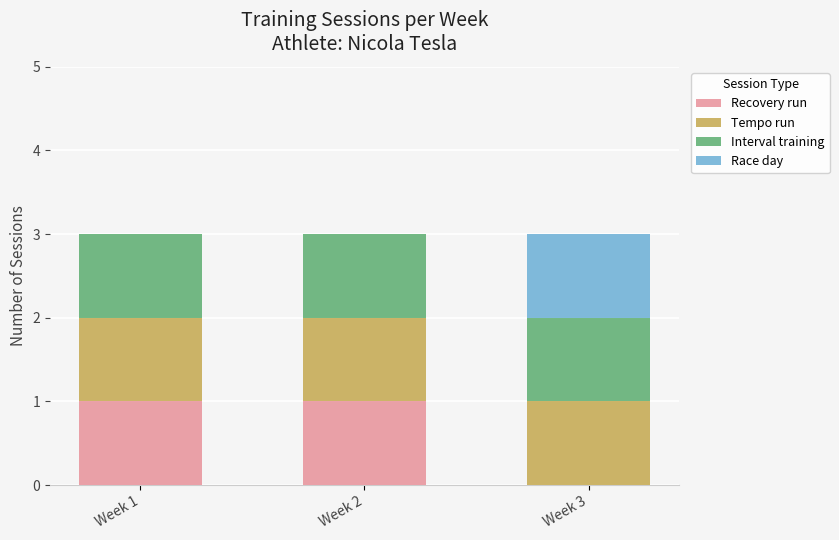

Reading left to right, list the values for the Recovery run series.

Week 1=1	Week 2=1	Week 3=0